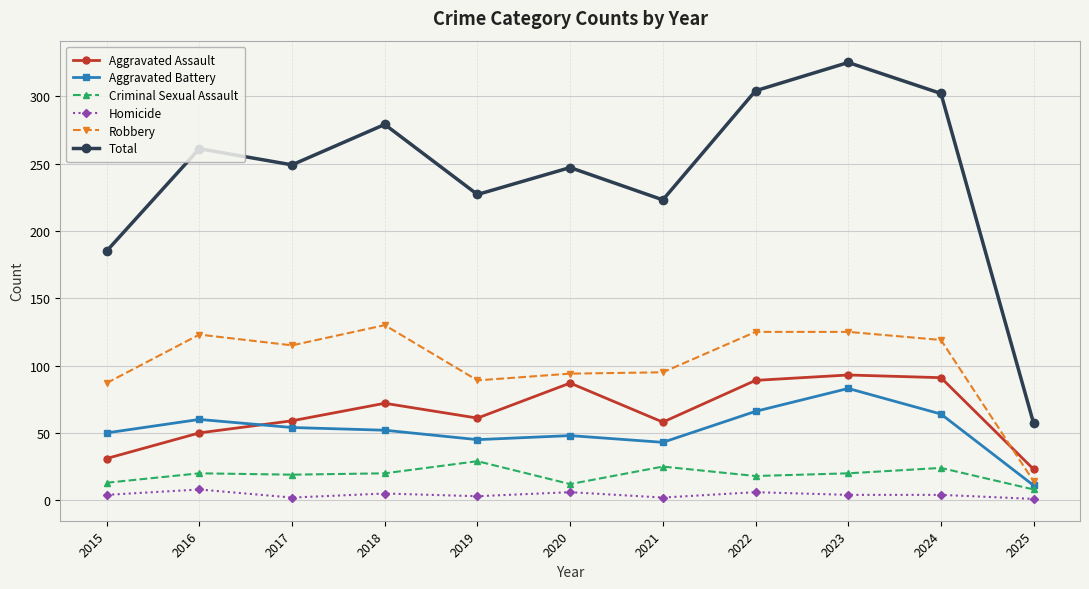

The Aggravated Battery series shows 12 at 2020. True or false?

False